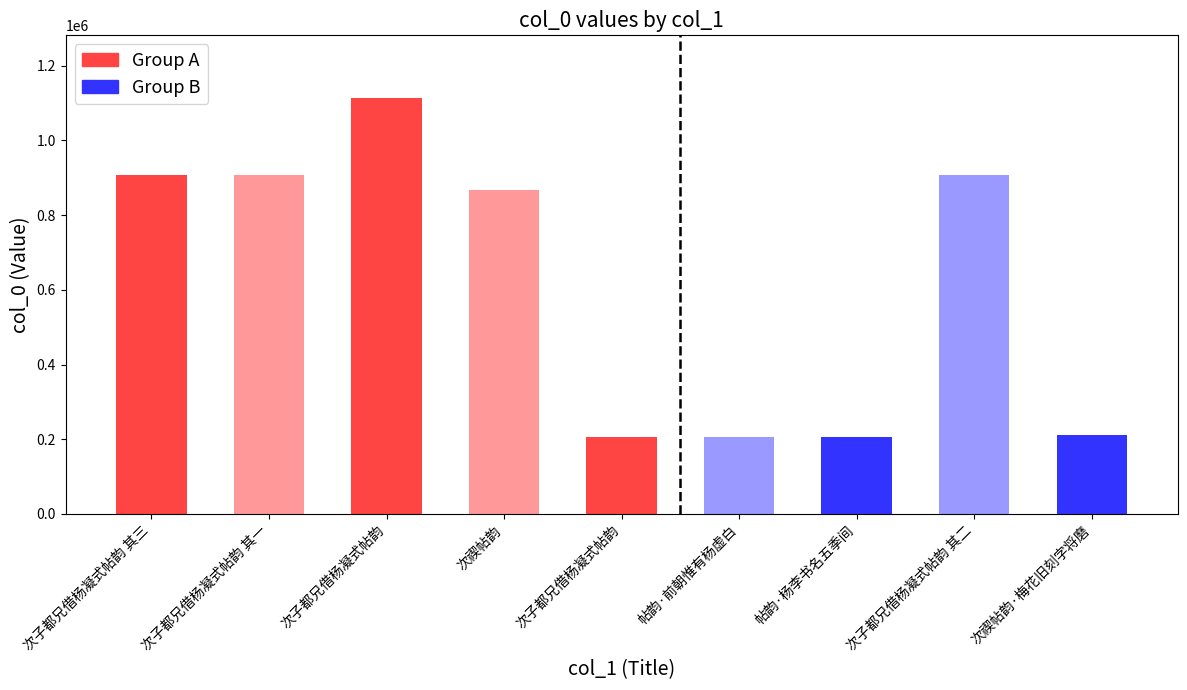

Count the number of data series in this chart.

1